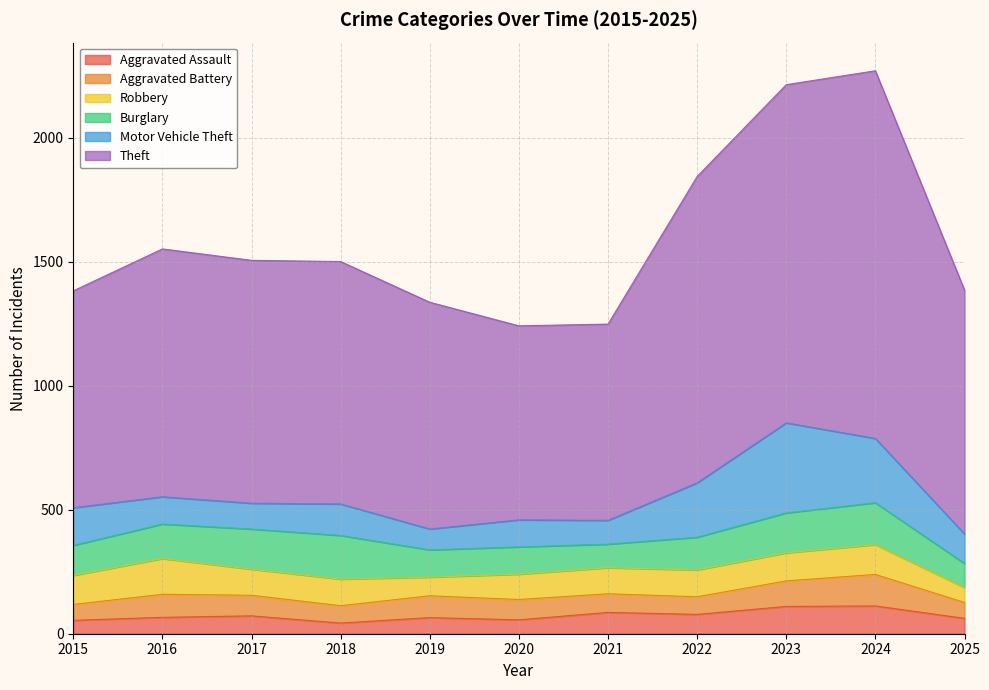

Reading left to right, what are all the values shown in this chart?

Aggravated Assault: 54	66	72	43	65	56	86	78	110	112	62
Aggravated Battery: 64	93	83	70	88	82	75	71	103	127	64
Robbery: 117	144	105	107	75	102	105	108	113	120	60
Burglary: 121	139	162	176	110	110	95	132	161	169	97
Motor Vehicle Theft: 152	110	104	127	84	109	96	219	363	259	119
Theft: 874	999	979	977	914	782	791	1235	1363	1482	983